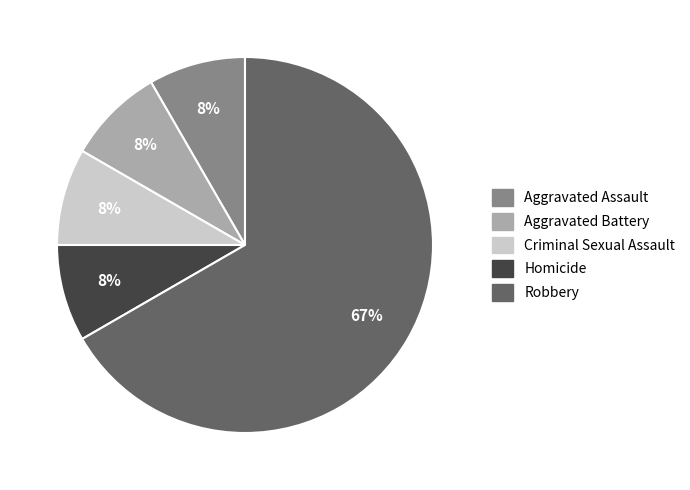

Is it true that Robbery is 67% of the pie?

True